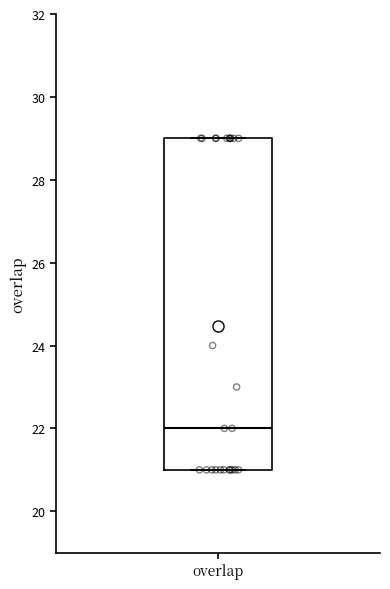

Read this box plot against the y-axis: the position of the median line, the range covered by the box, and the ends of both whiskers. The values are not printed on the chart, so give them approximately, as read against the axis.

median 22, box 21 to 29, whiskers 21 to 29